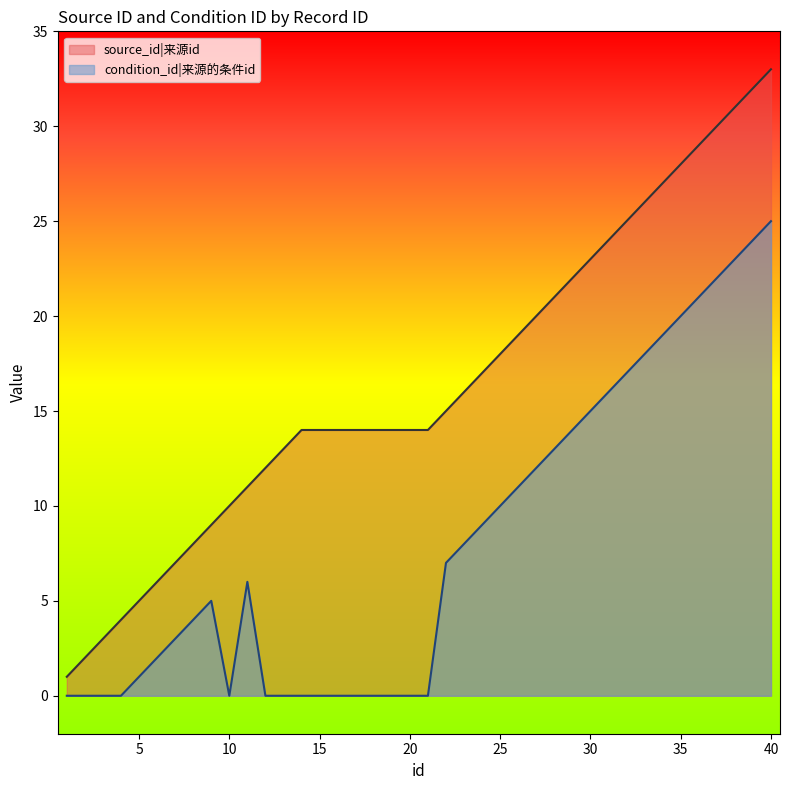

The source_id series shows 3 at 19. True or false?

False